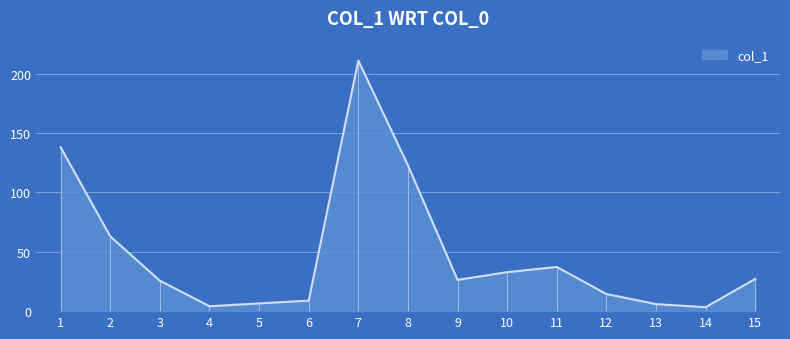

How many lines are shown in the chart?

1